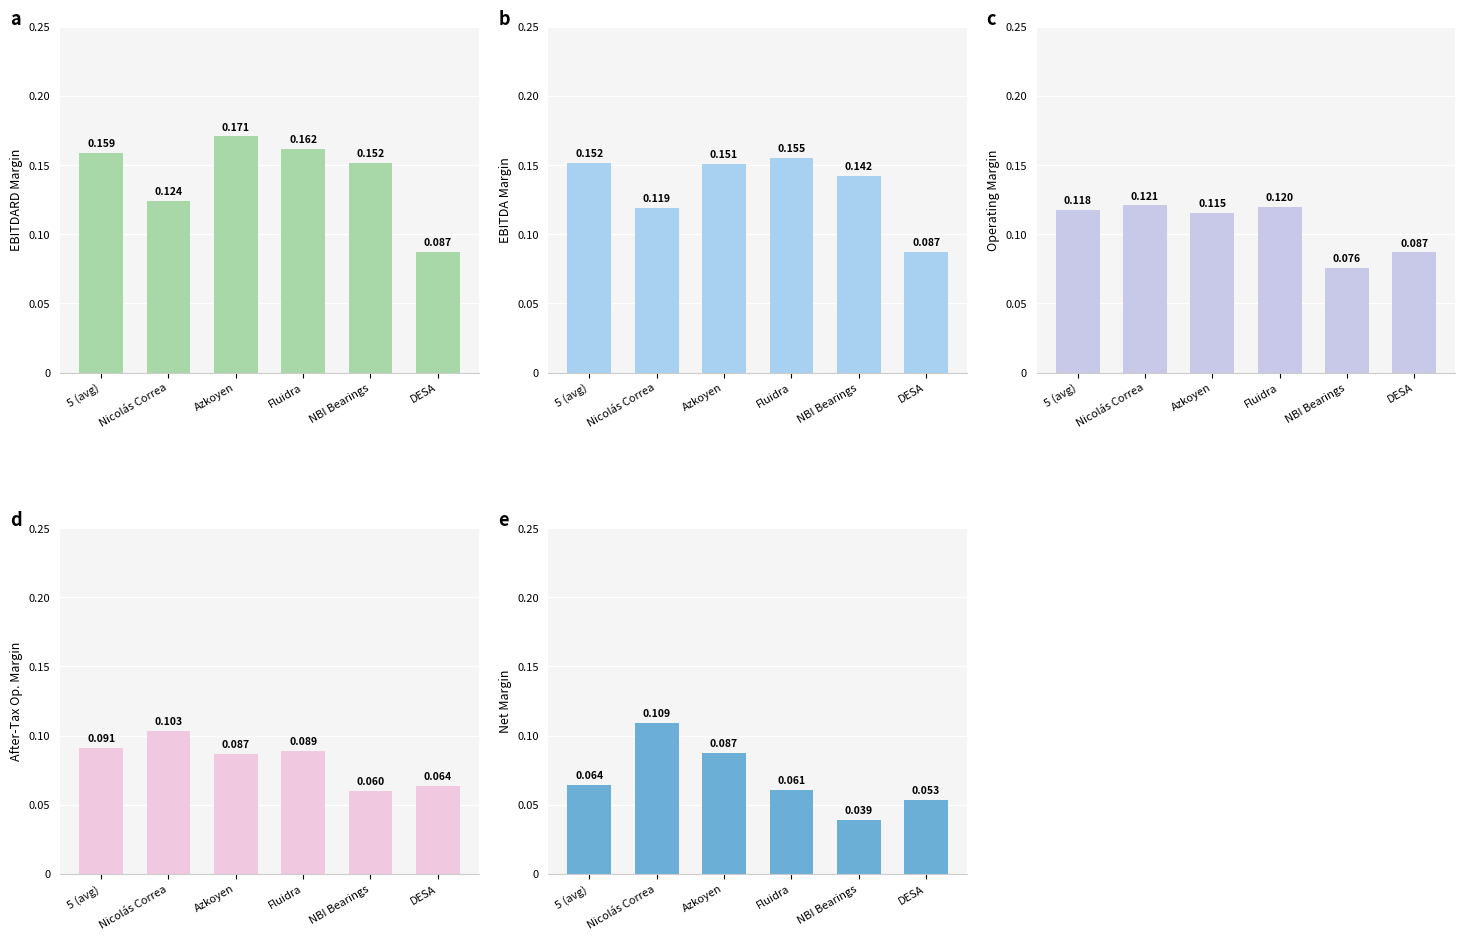

What is the label of the 1st bar from the right?

DESA